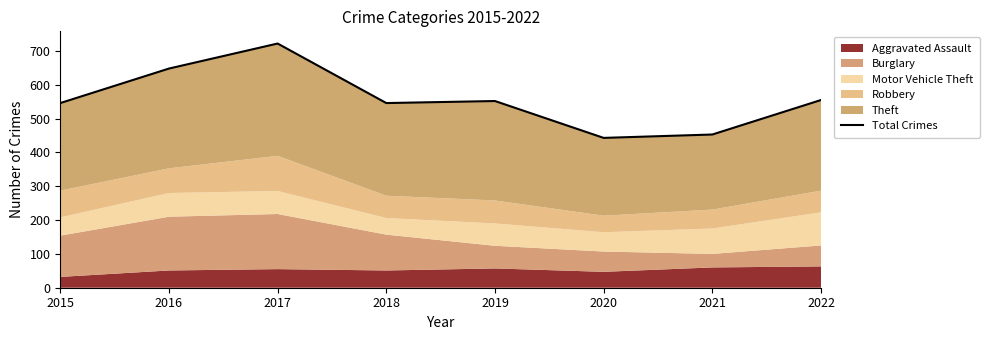

Reading left to right, extract all data points from this chart.

546	648	722	546	552	443	453	555